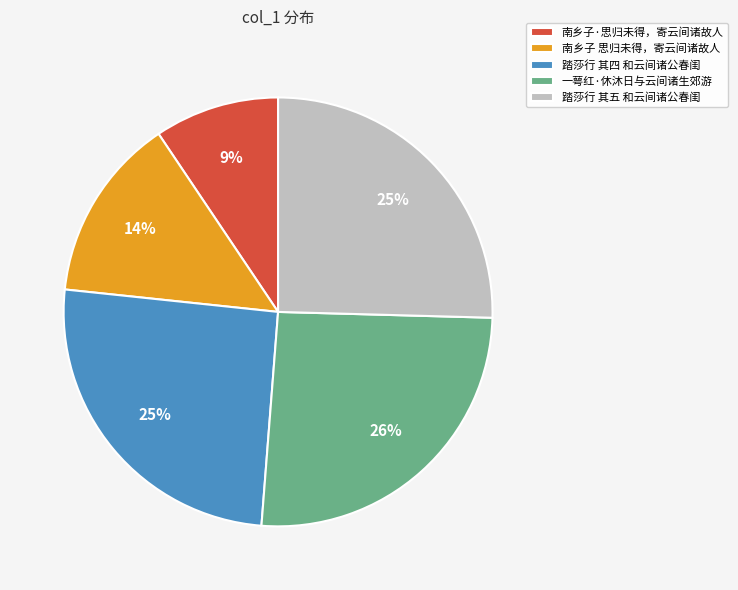

Is there any slice that represents more than half of the pie?

No